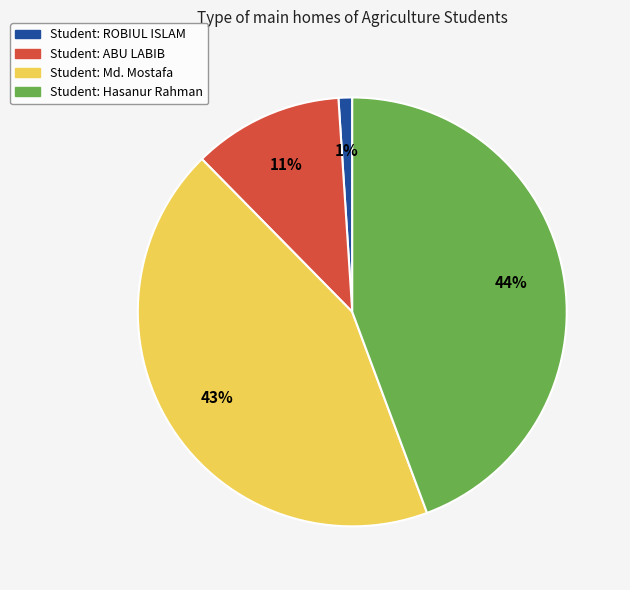

Does any single category account for the majority?

No